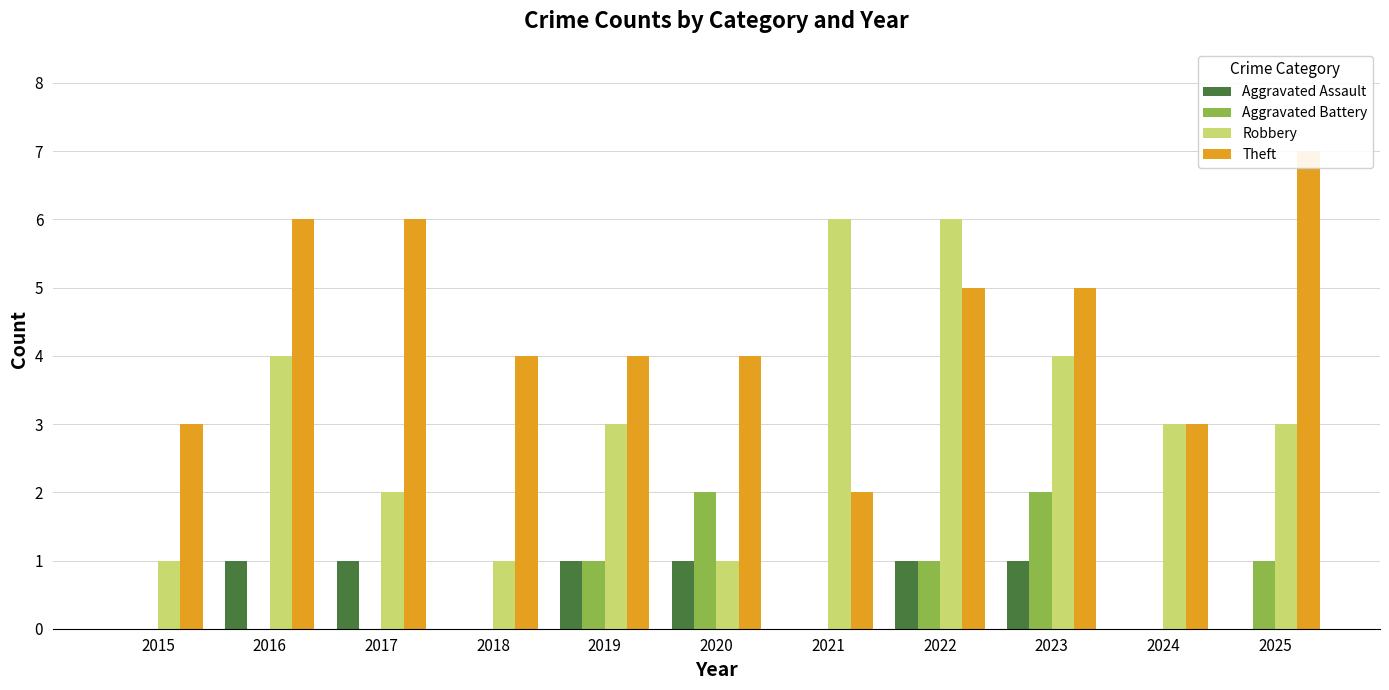

What are all the series names shown in the legend?

Aggravated Assault, Aggravated Battery, Robbery, Theft